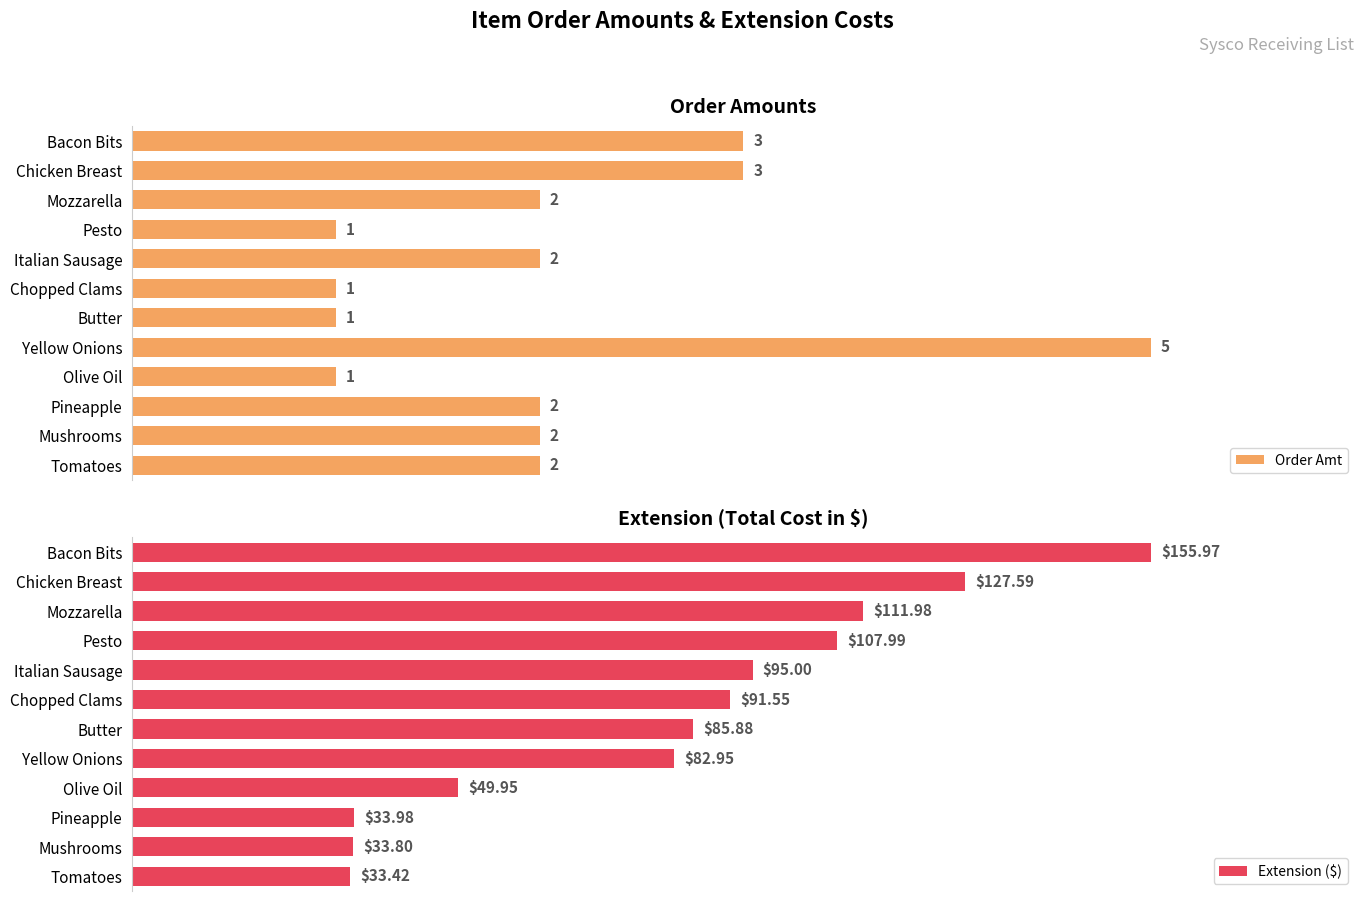

Is the value of Order Amt at Chopped Clams greater than the value of Extension ($) at Chicken Breast?

No